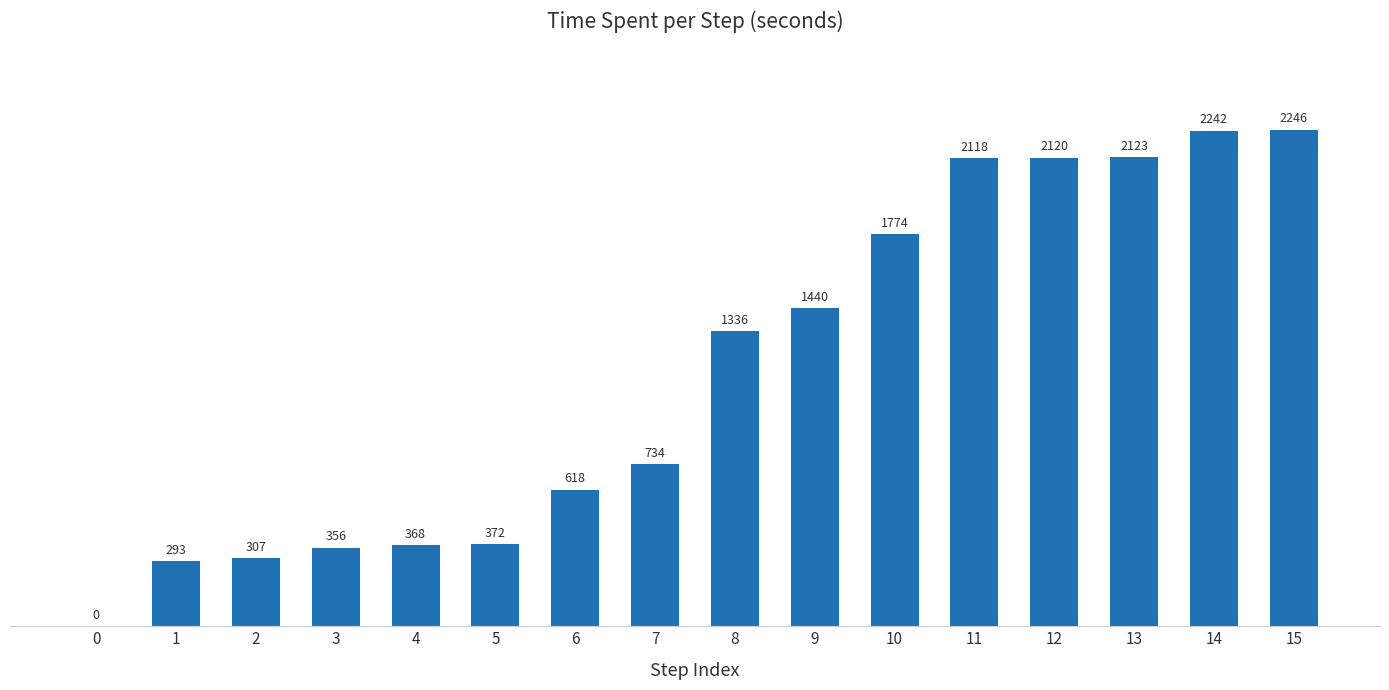

Which label corresponds to the largest value in the chart?

15